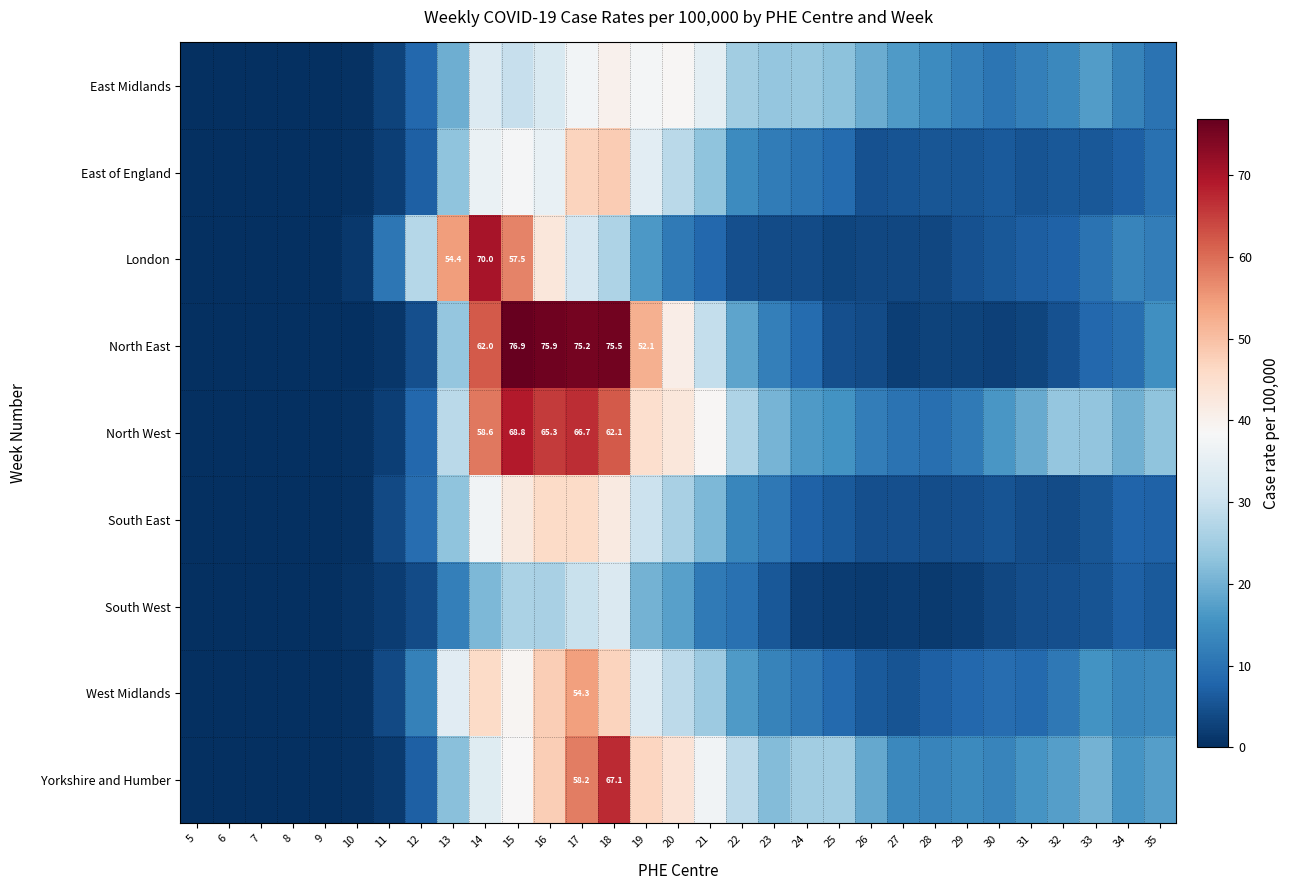

What is the difference between the maximum and minimum values in the South East series?

45.8